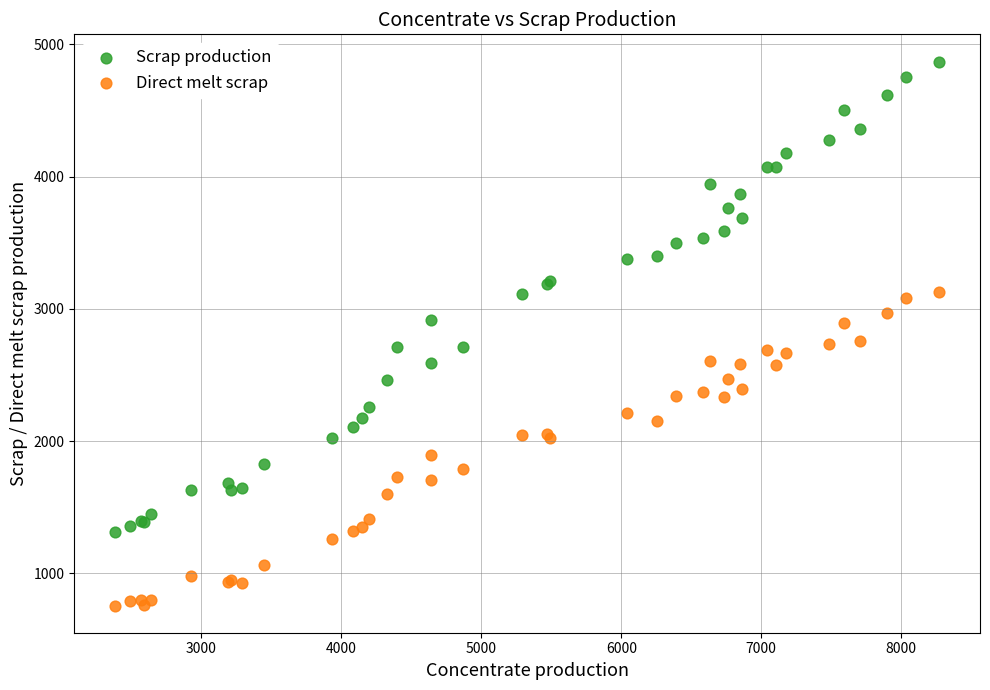

Which series has the widest spread of Y values?

Scrap production